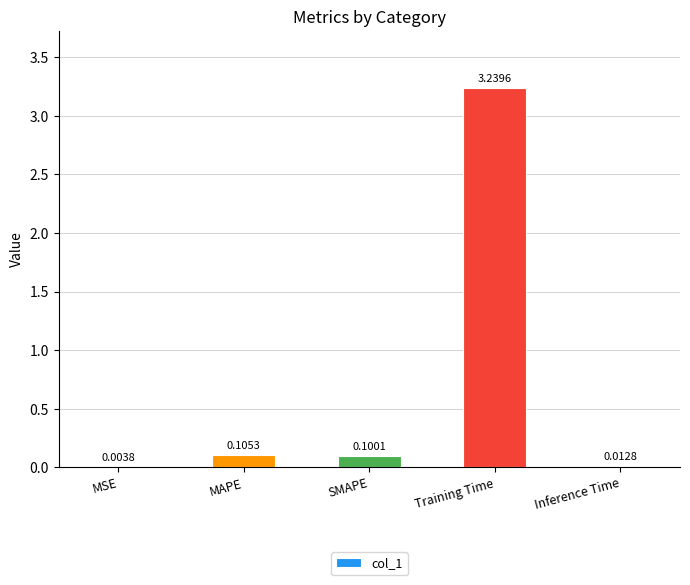

Which has a higher value, Inference Time or Training Time?

Training Time